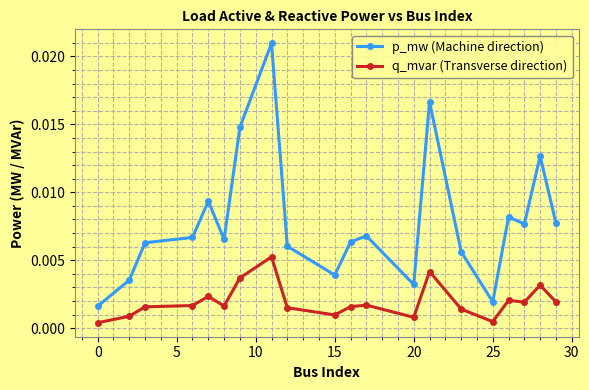

True or false: p_mw (Machine direction) and q_mvar (Transverse direction) cross at least once.

False